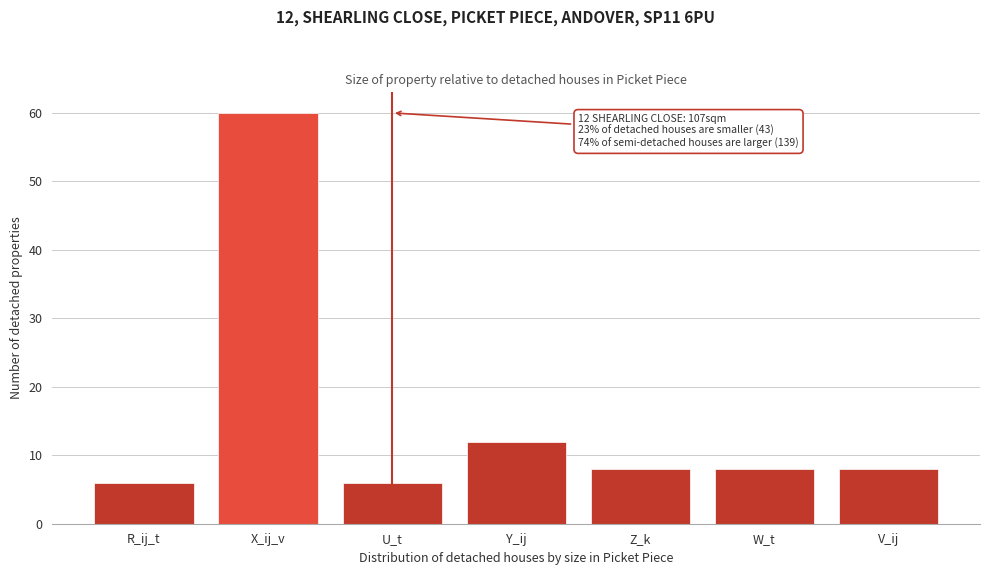

Reading left to right, transcribe all the data shown in this chart.

R_ij_t=6	X_ij_v=60	U_t=6	Y_ij=12	Z_k=8	W_t=8	V_ij=8